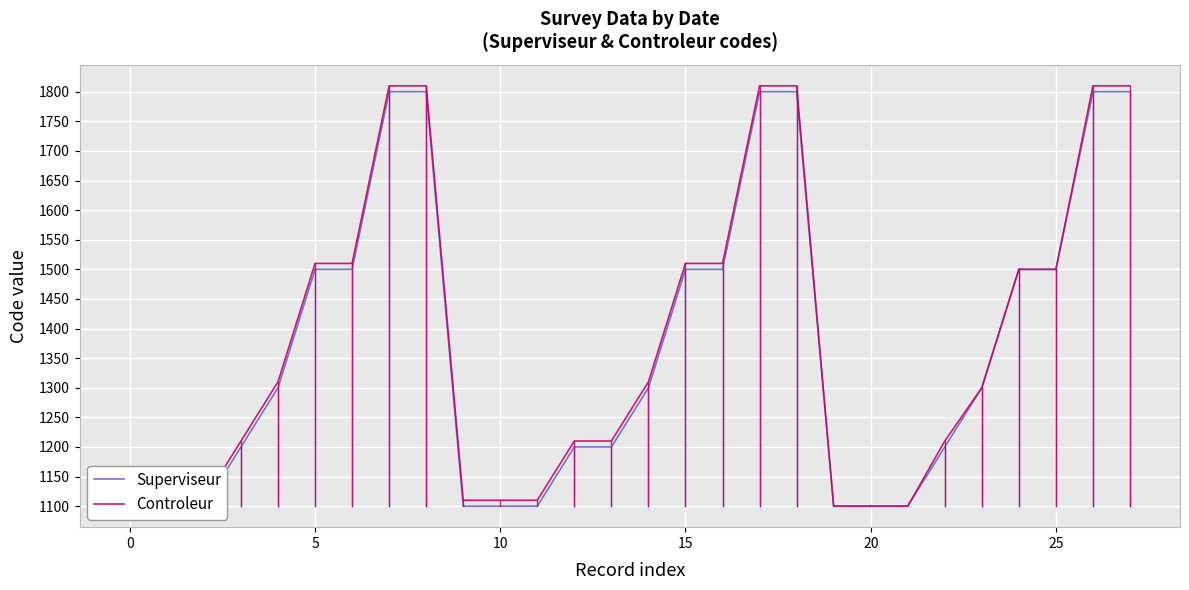

Which series has the largest total across all categories?

Controleur